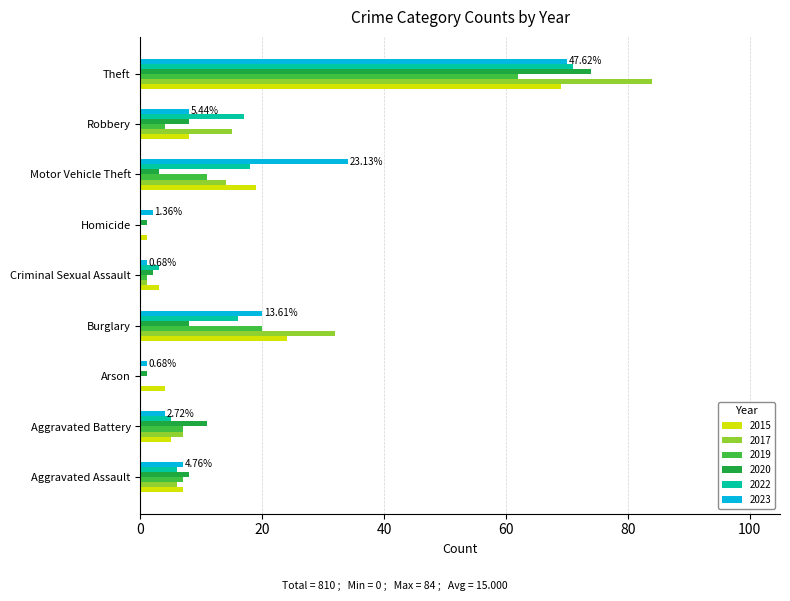

What is the sum of all 2017 values?

159